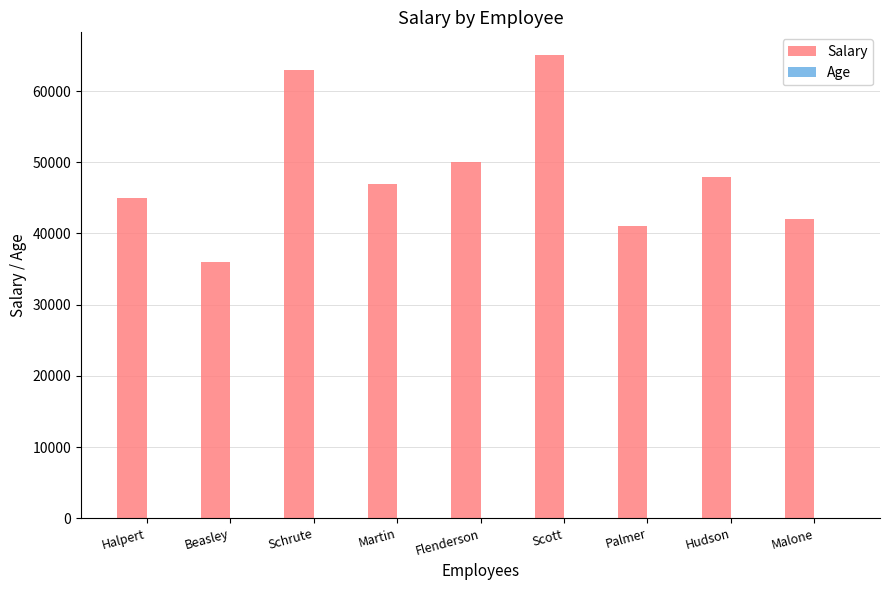

Which label corresponds to the largest value in the chart?

Scott